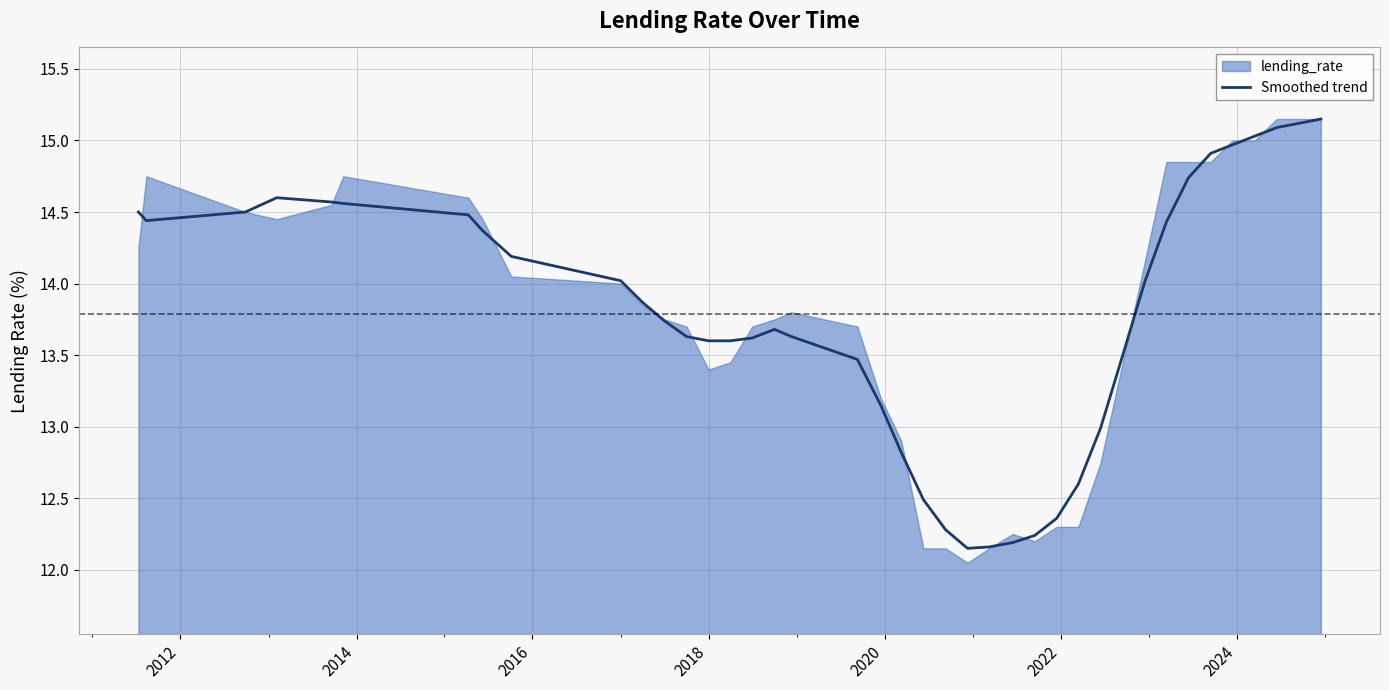

How many interior local valleys (lower than both neighbors) does the data have?

2